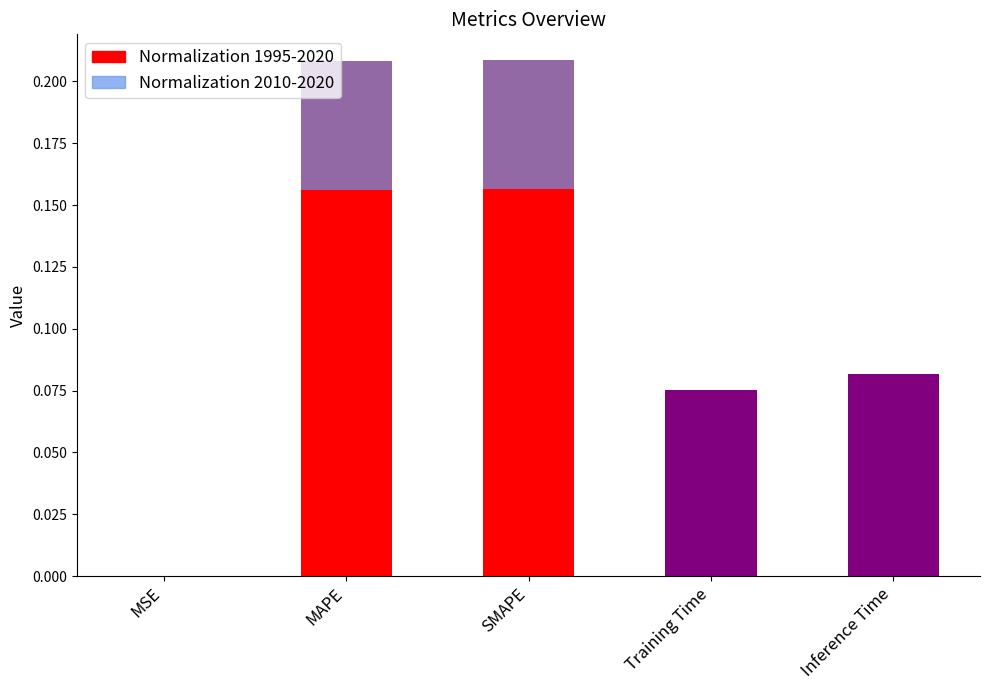

What is the approximate value at Training Time?

0.1